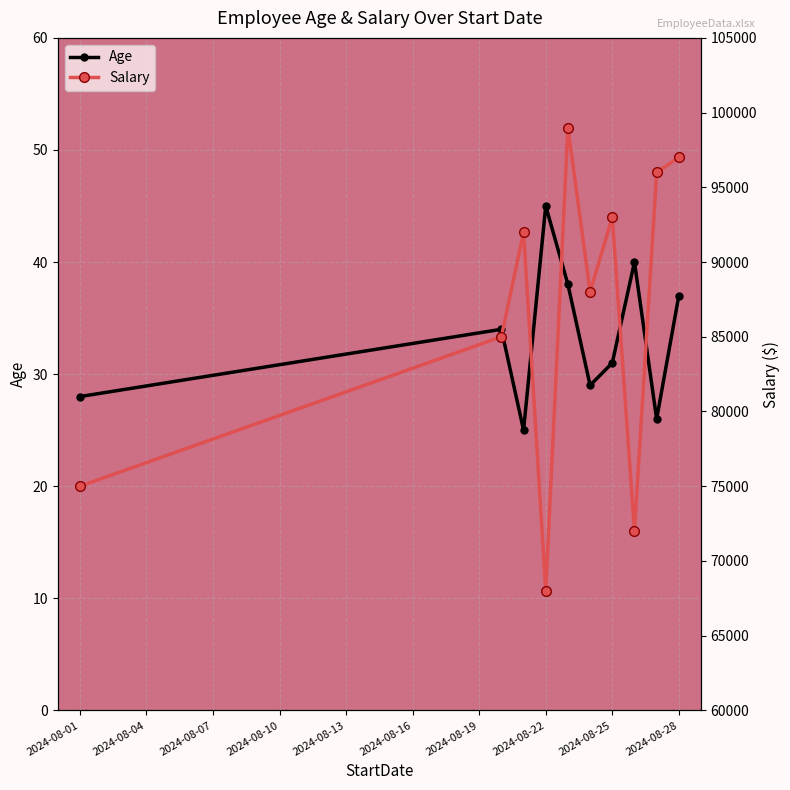

What is the smallest value displayed?

25